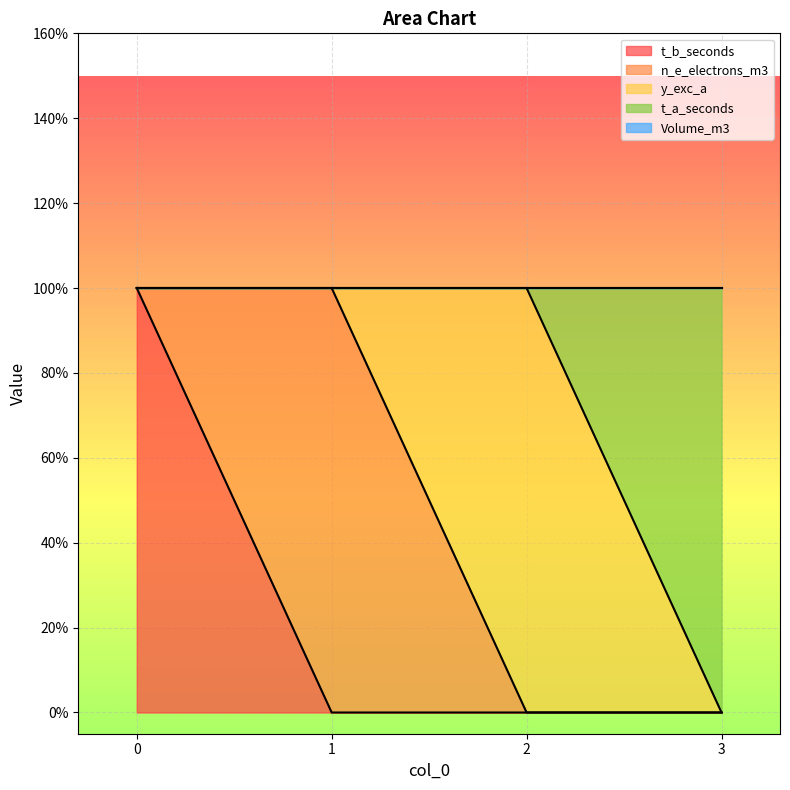

What are all the series names shown in the legend?

t_b_seconds, n_e_electrons_m3, y_exc_a, t_a_seconds, Volume_m3